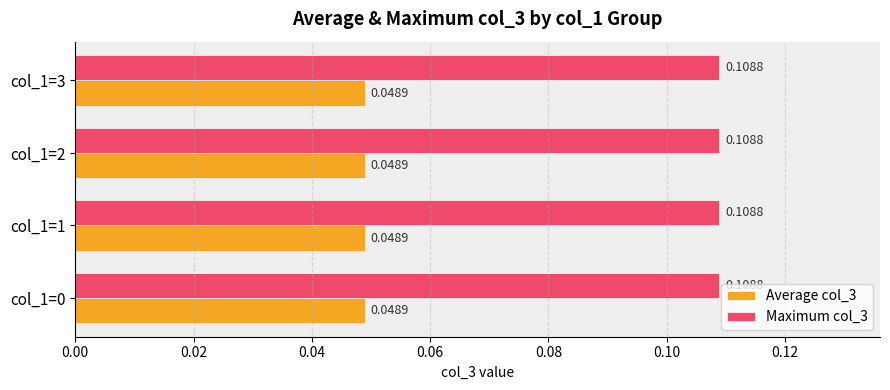

At col_1=2, list the series in order from smallest to largest.

Average col_3, Maximum col_3